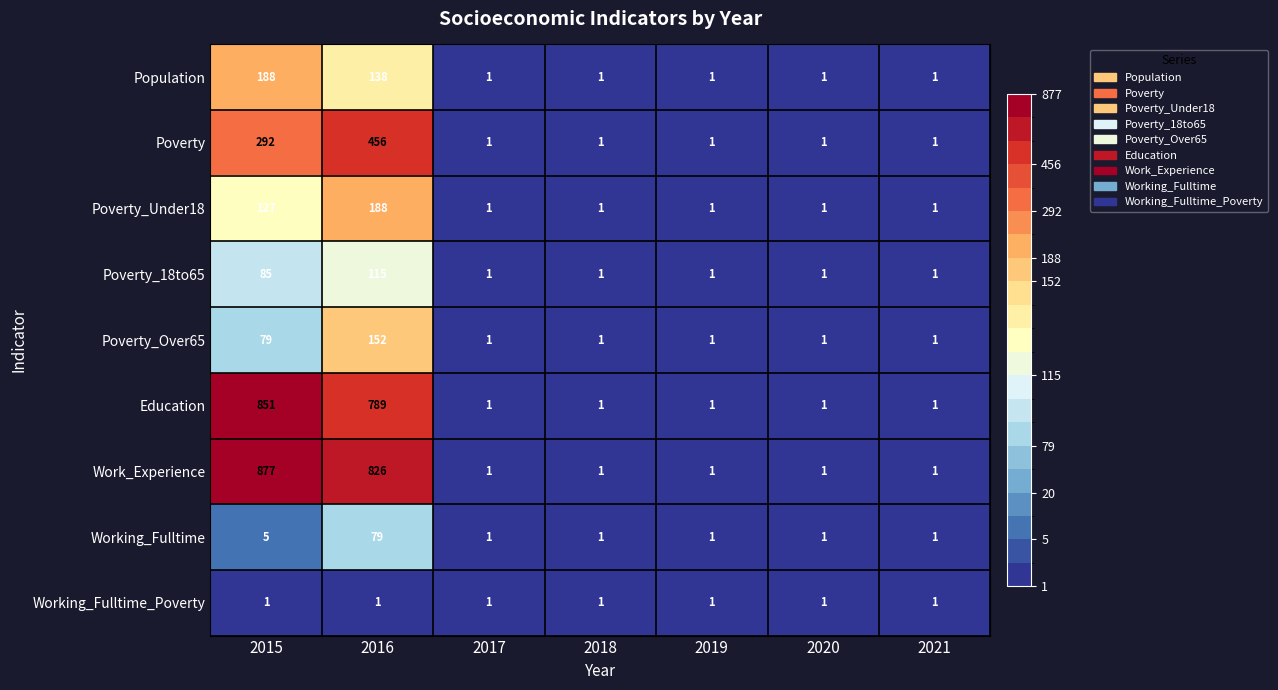

The Poverty_18to65 series shows 1 at 2019. True or false?

True